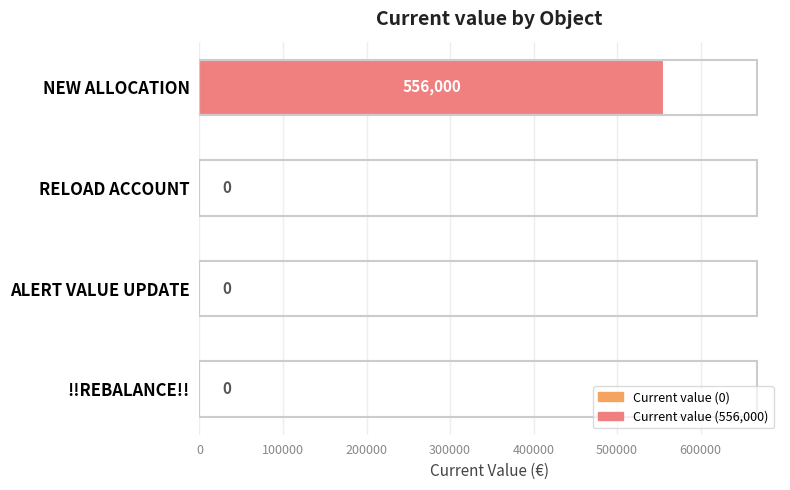

Which category has the highest value across all series?

NEW ALLOCATION